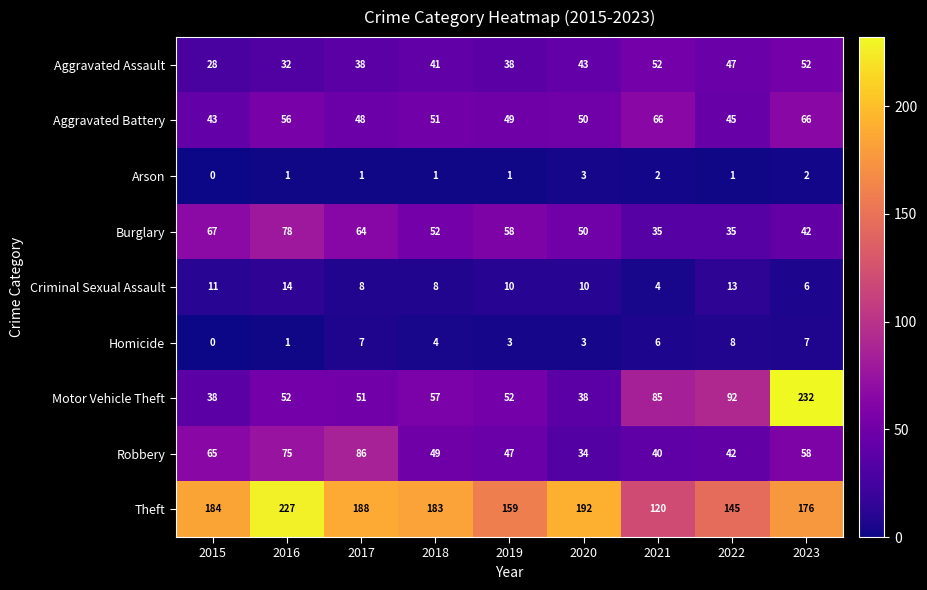

The value of Burglary at 2021 is 35. True or false?

True